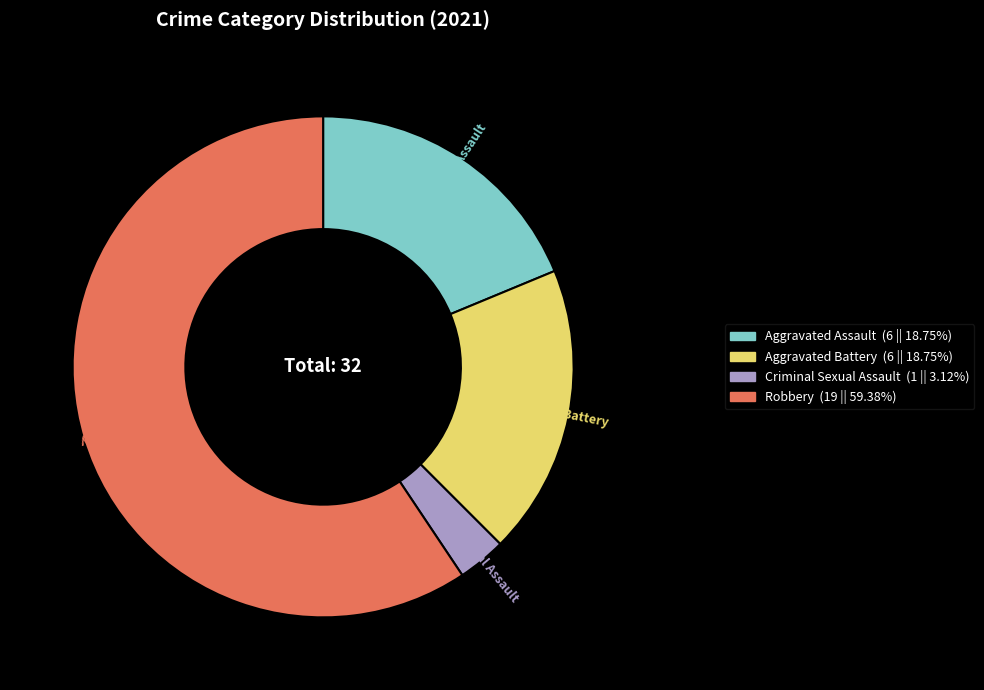

What is the ratio of the value at Aggravated Assault to the value at Robbery?

0.3